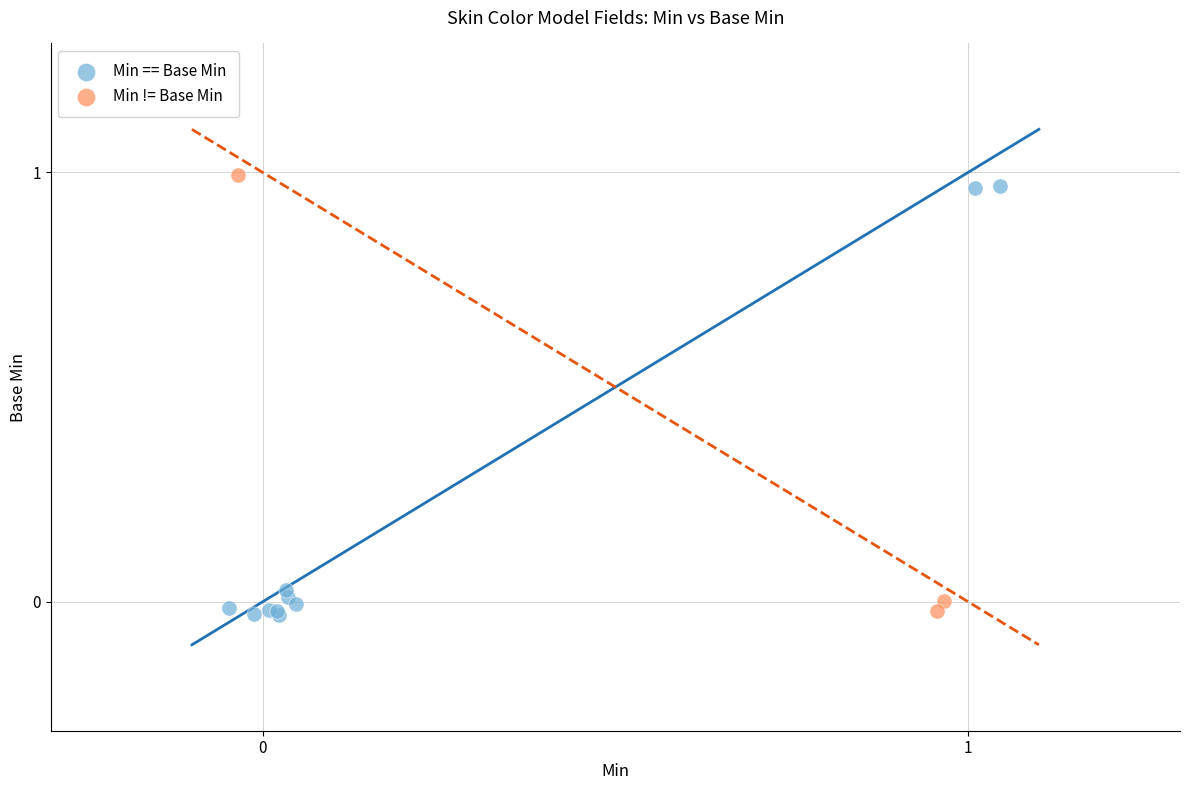

What are all the series names shown in the legend?

Min == Base Min, Min != Base Min